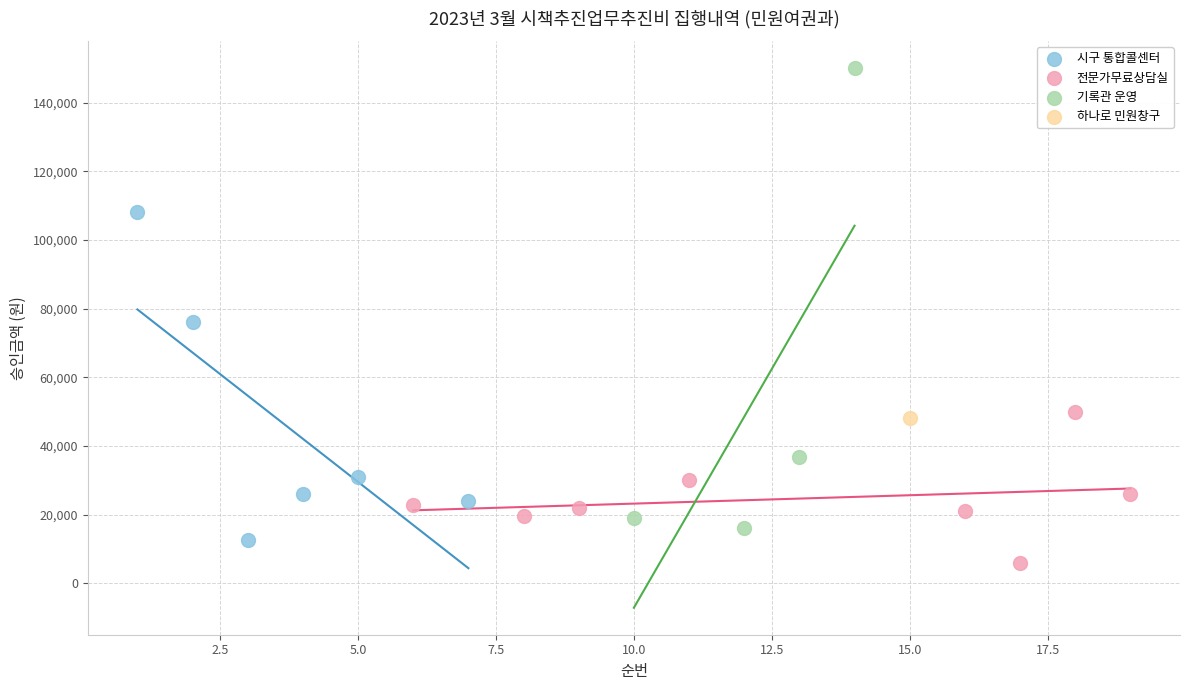

What are all the series names shown in the legend?

시구 통합콜센터, 전문가무료상담실, 기록관 운영, 하나로 민원창구